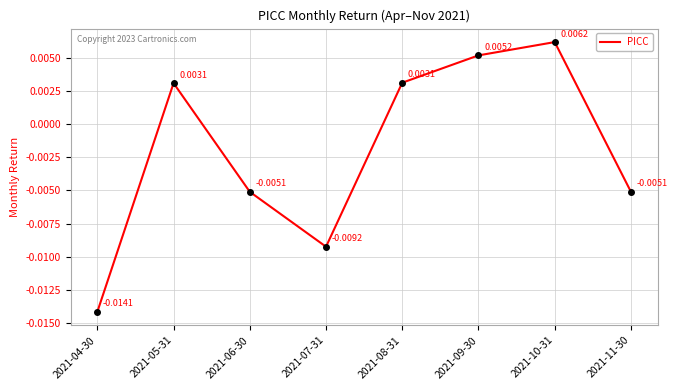

Between 2021-11-30 and 2021-04-30, which is larger?

2021-11-30